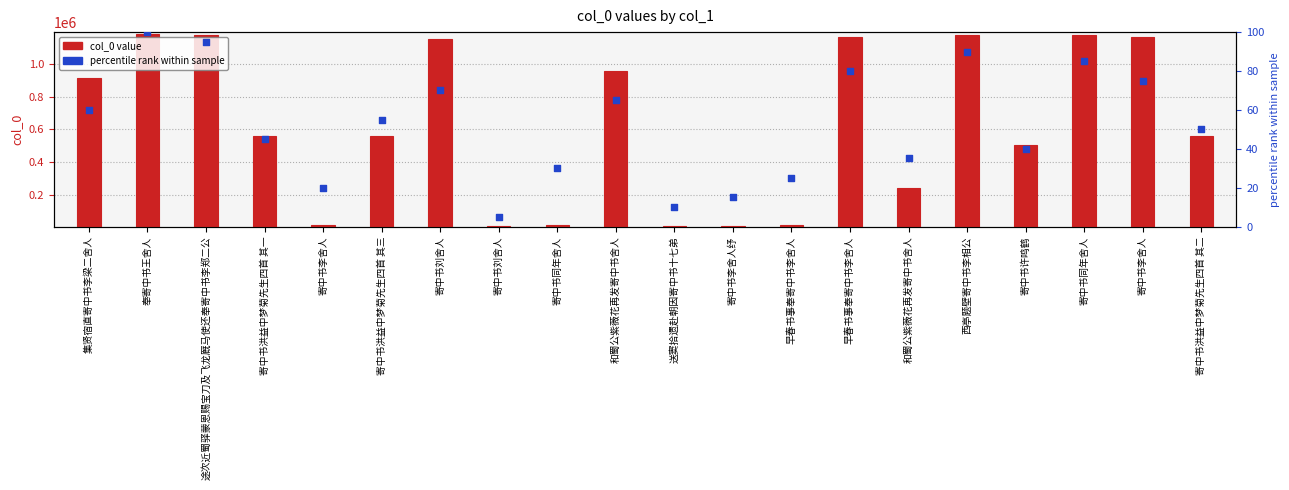

Is the value of percentile rank within sample at 和蜀公紫薇花再发寄中书舍人 greater than the value of col_0 value at 早春书事奉寄中书李舍人?

No